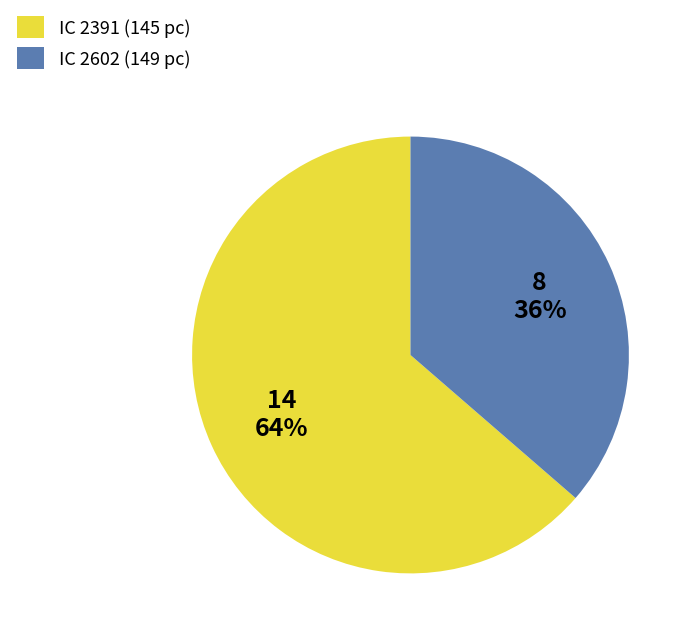

Does any single category account for the majority?

Yes